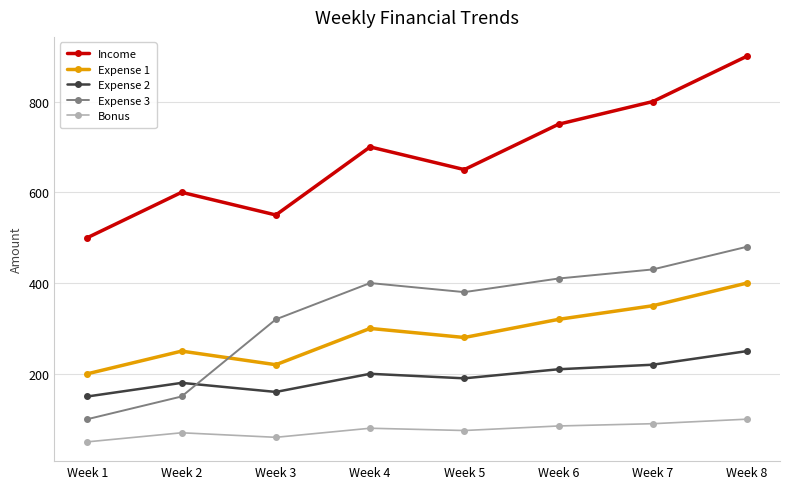

What is the value of the Expense 3 point at the 2nd from the left?

150